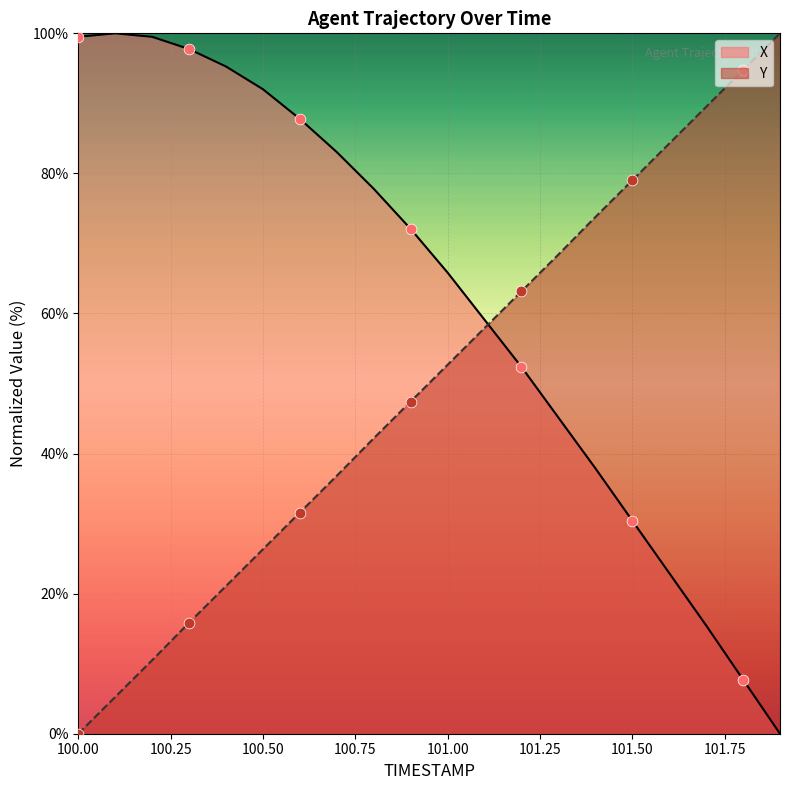

Which series has the largest Y range (max minus min)?

X